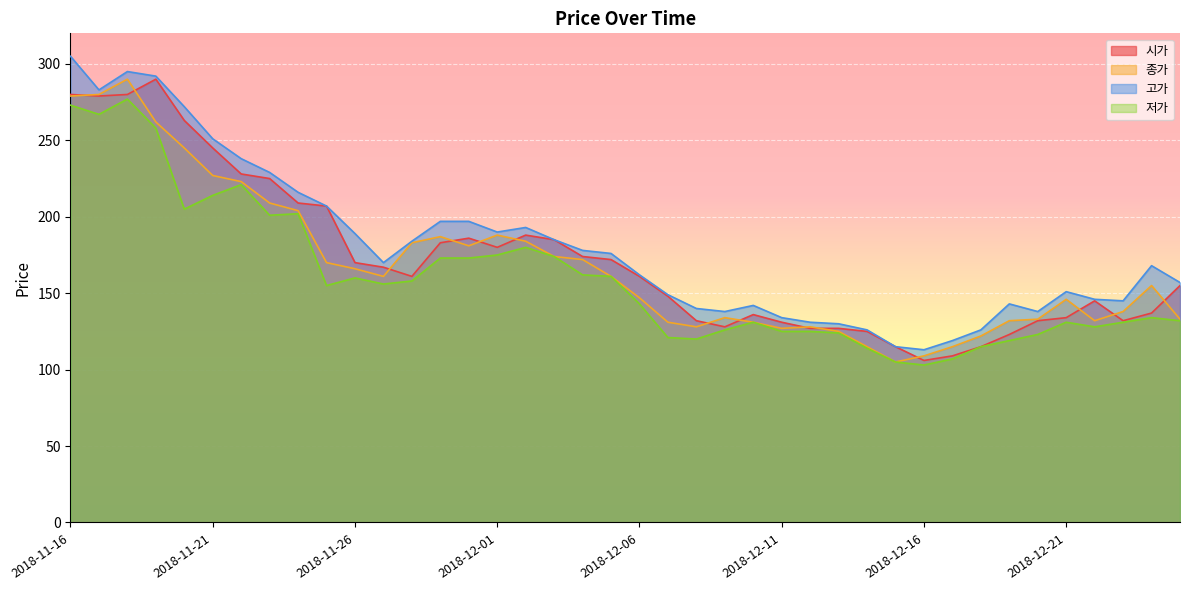

Which category has the lowest value across all series?

2018-12-16